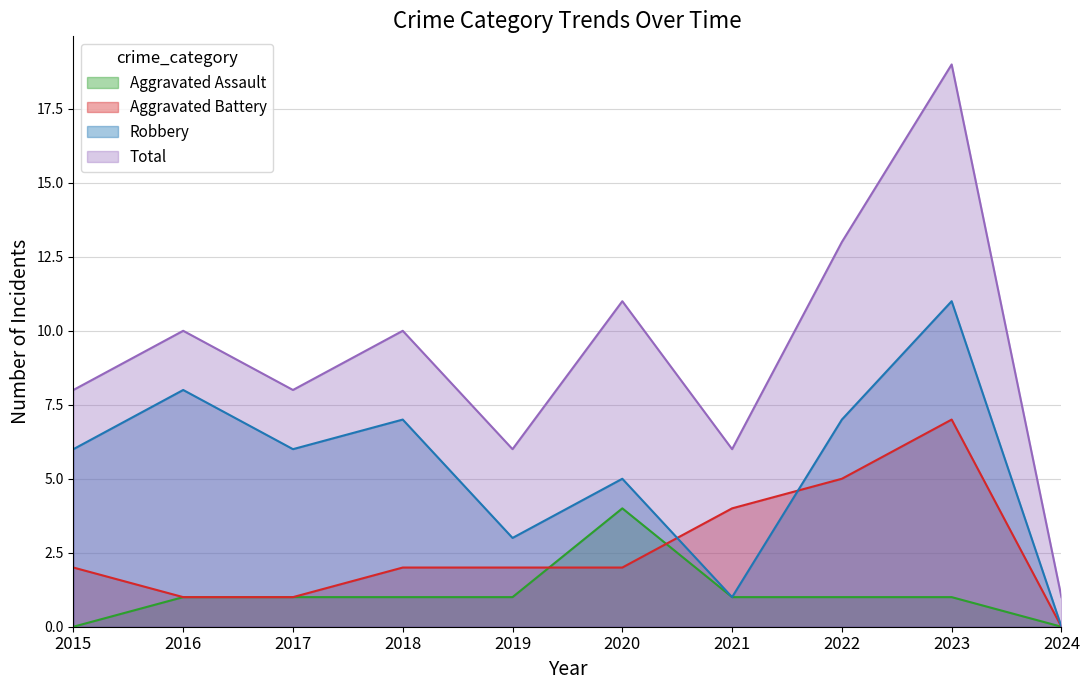

Count the number of data series in this chart.

4